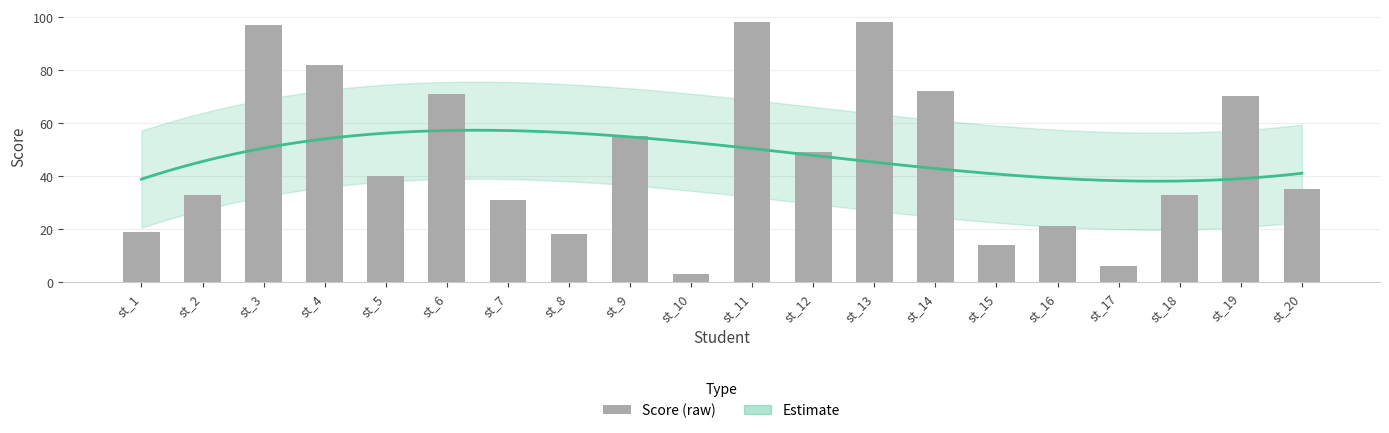

Reading left to right, extract all data points from this chart.

19	33	97	82	40	71	31	18	55	3	98	49	98	72	14	21	6	33	70	35